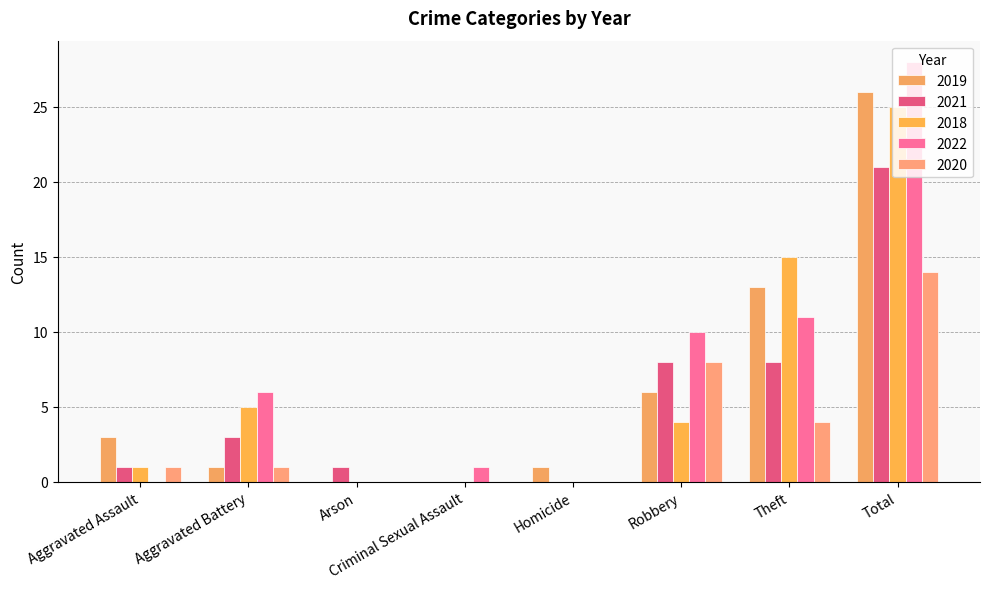

What is the difference between the second highest and second lowest values in the 2018 series?

15